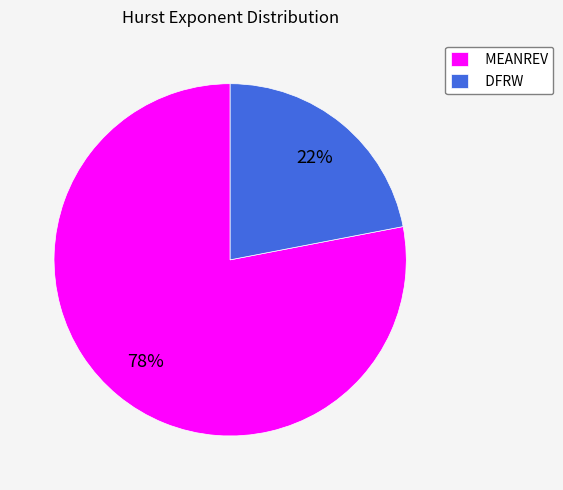

To the nearest percent, what is the difference between the largest and smallest slice percentages?

56%